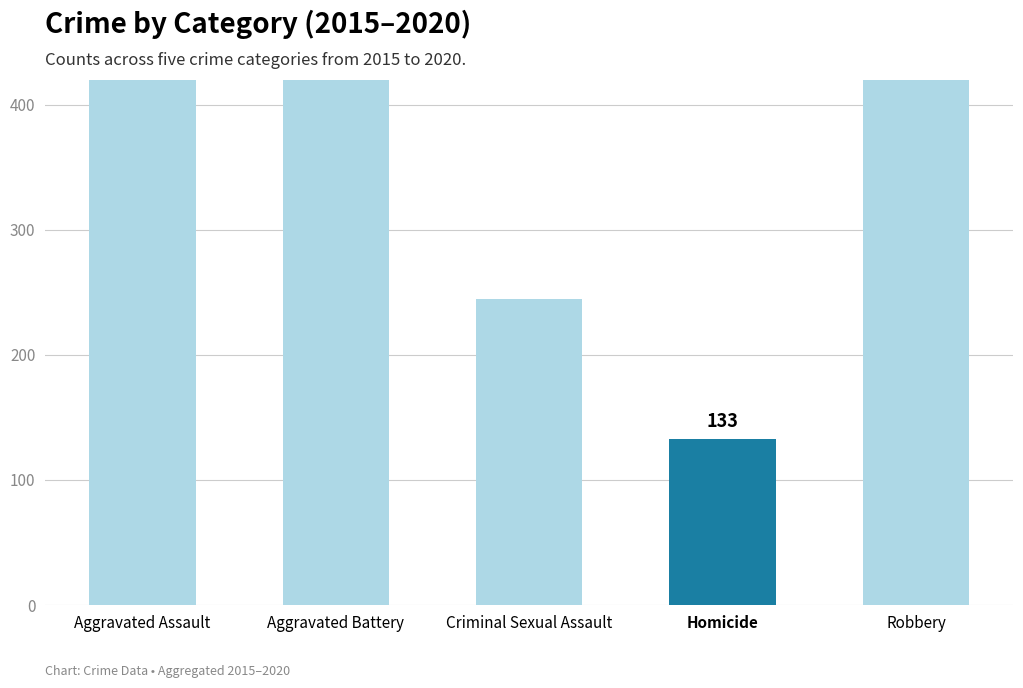

At which category does the chart reach its minimum across all series?

Homicide